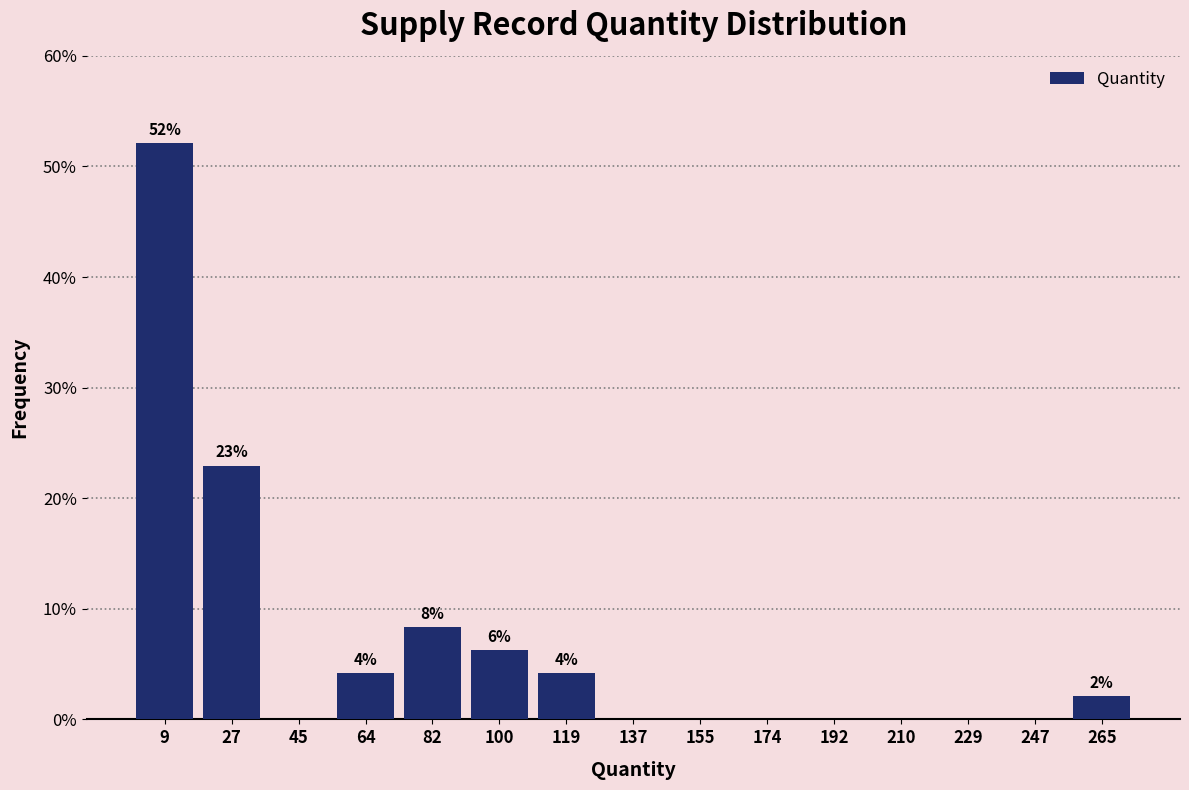

Over which range of the x-axis is the bar tallest?

0 to 18